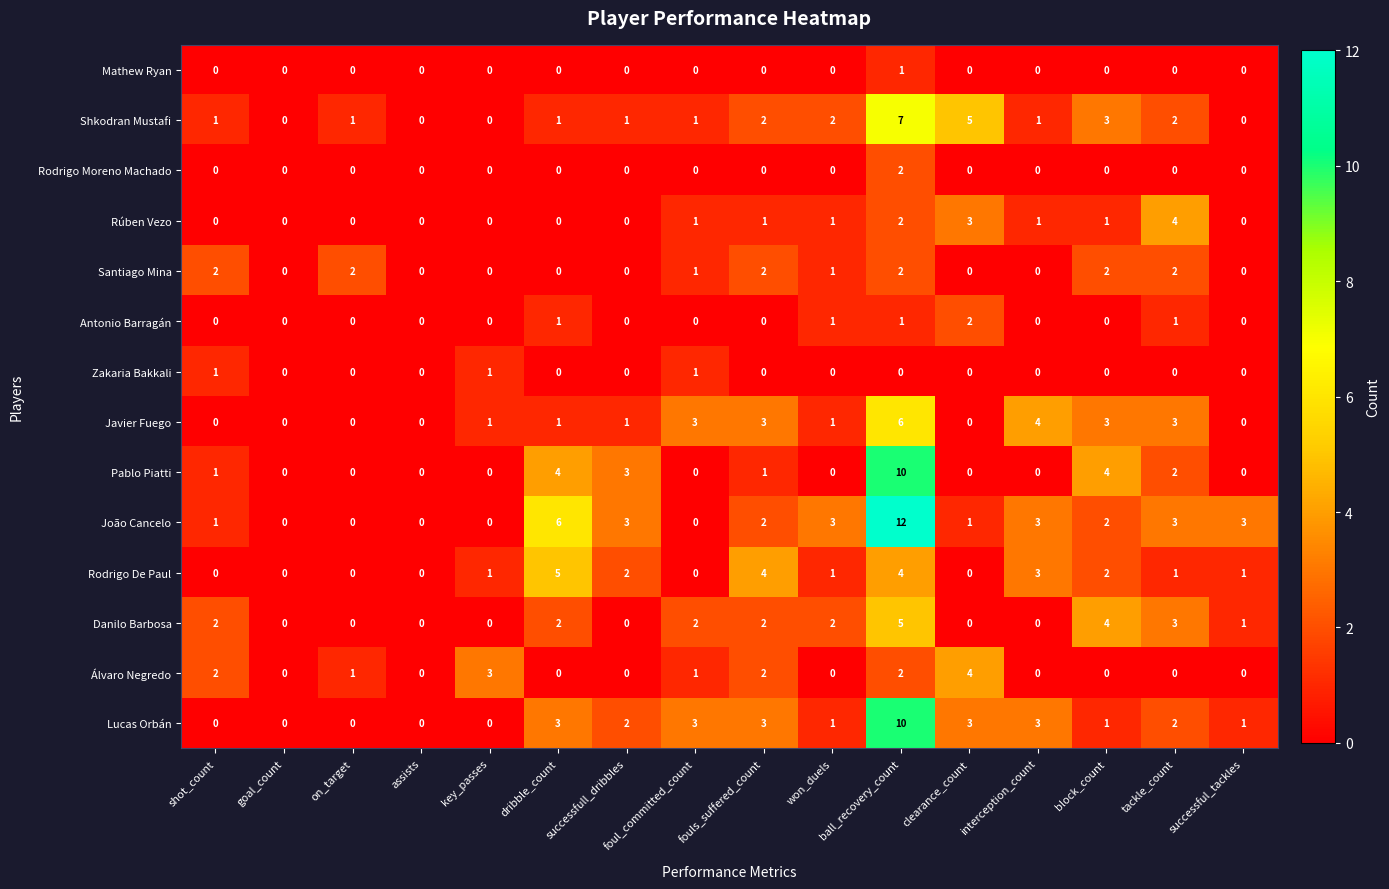

What is the spread (max minus min) of values at ball_recovery_count?

12